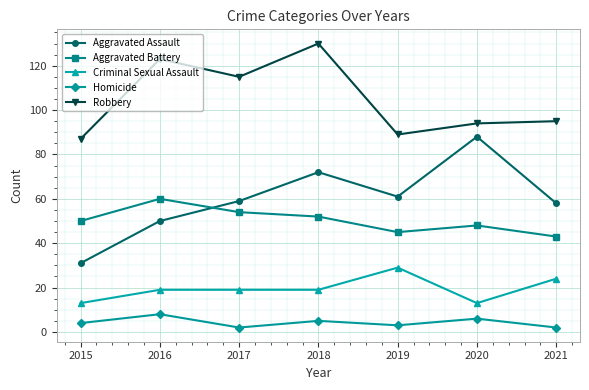

Count the number of data series in this chart.

5